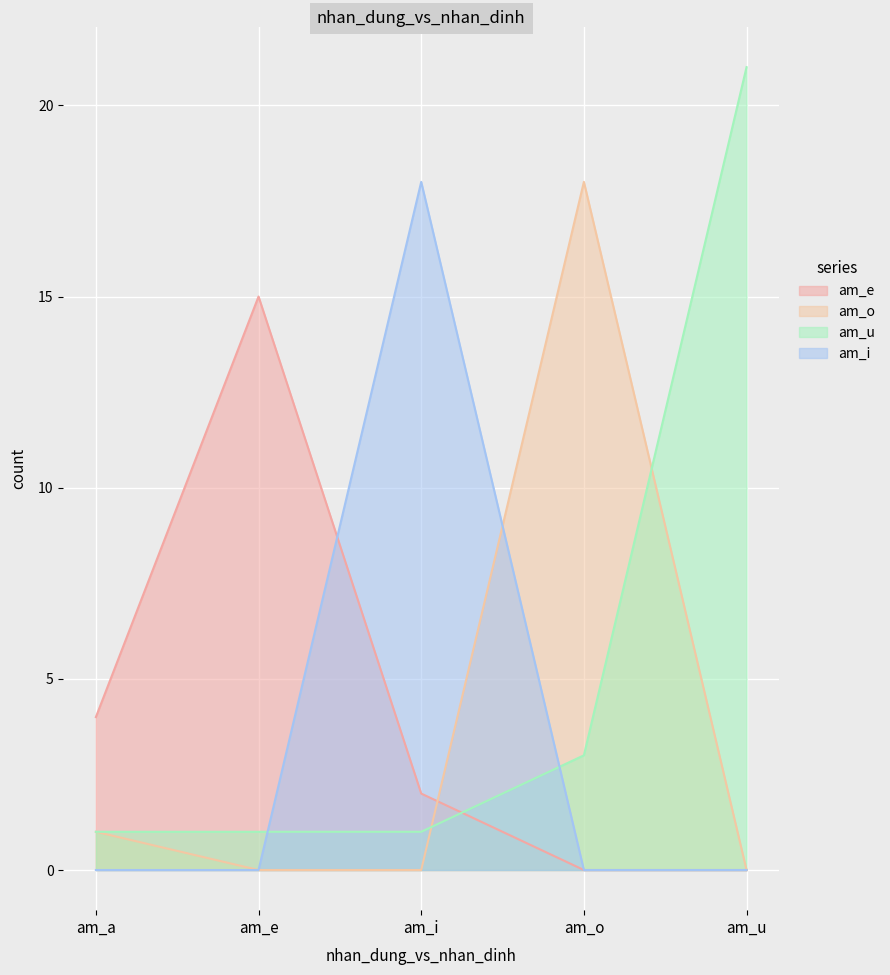

How many lines are shown in the chart?

4